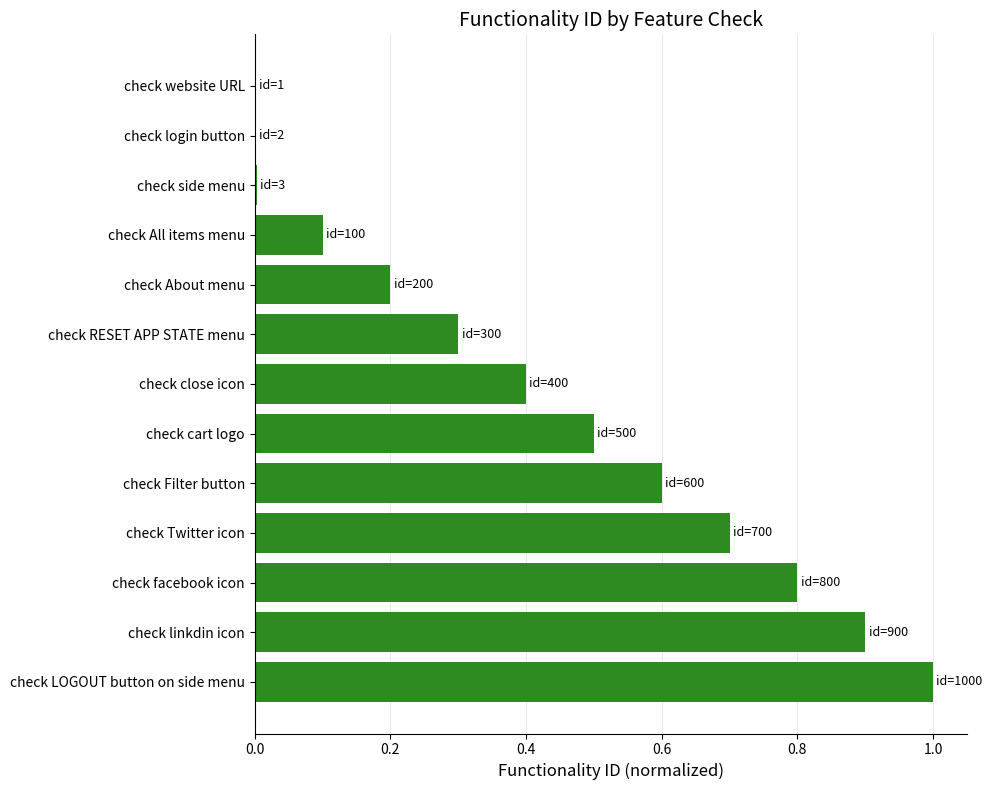

What is the approximate value at check Twitter icon?

0.7